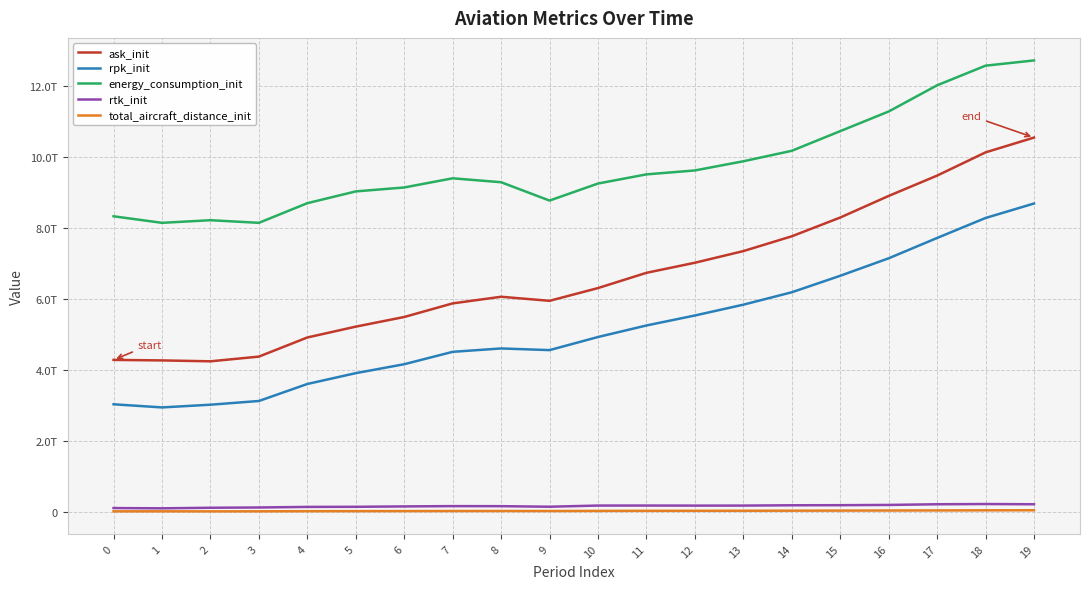

Which category has the lowest value in the ask_init series?

2